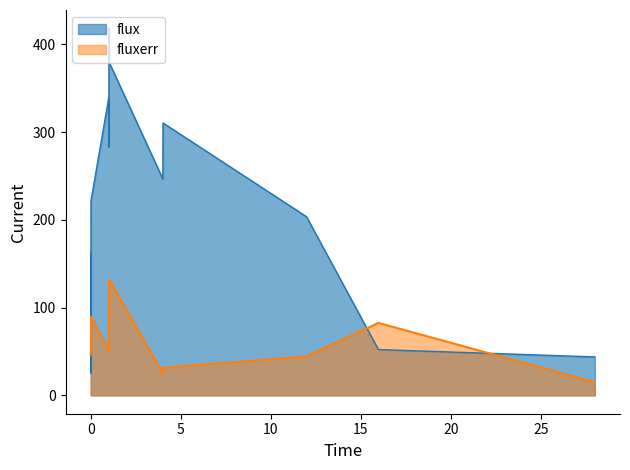

Which series has the largest range (max minus min)?

flux